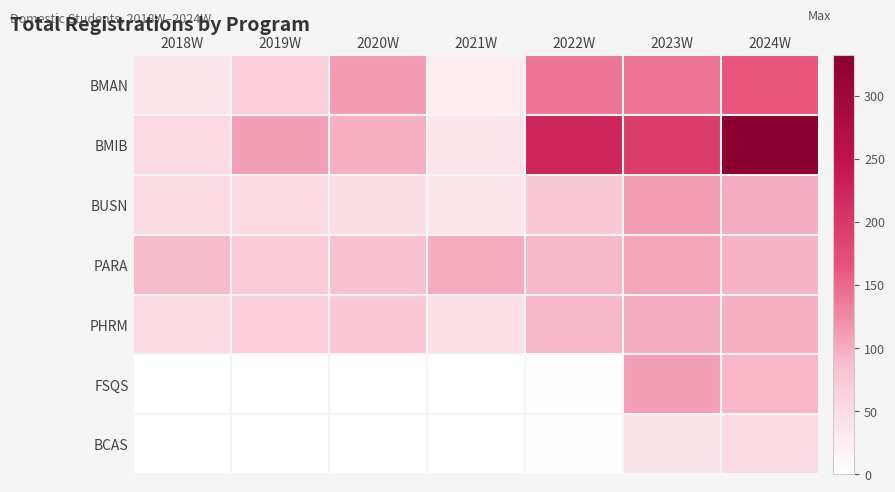

At which category is the sum across all series the highest?

2024W